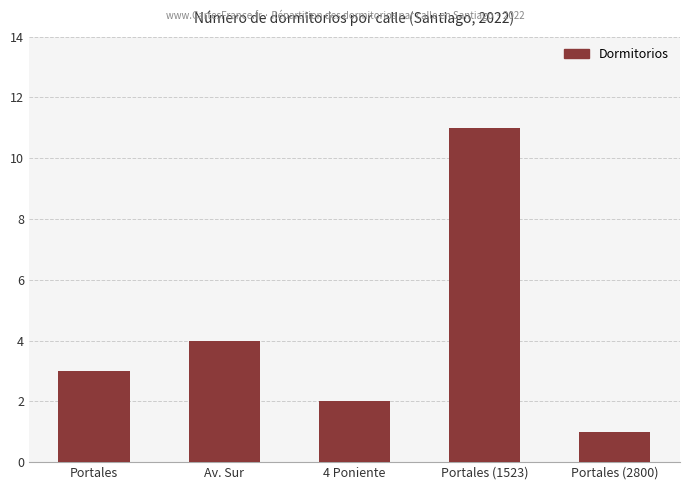

Count the number of data series in this chart.

1